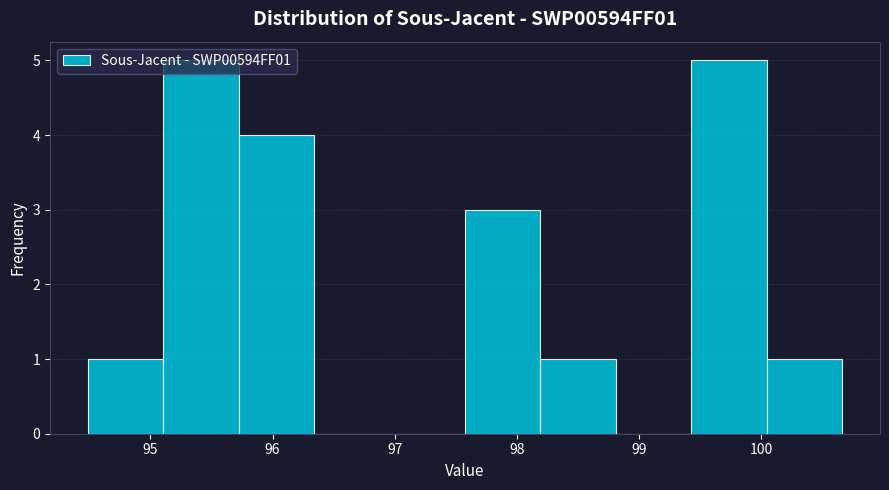

How tall is the bar that spans 94.5 to 95.1 on the x-axis? Neither the bar edges nor the heights are printed on the chart, so give them approximately, as read against the axes.

1